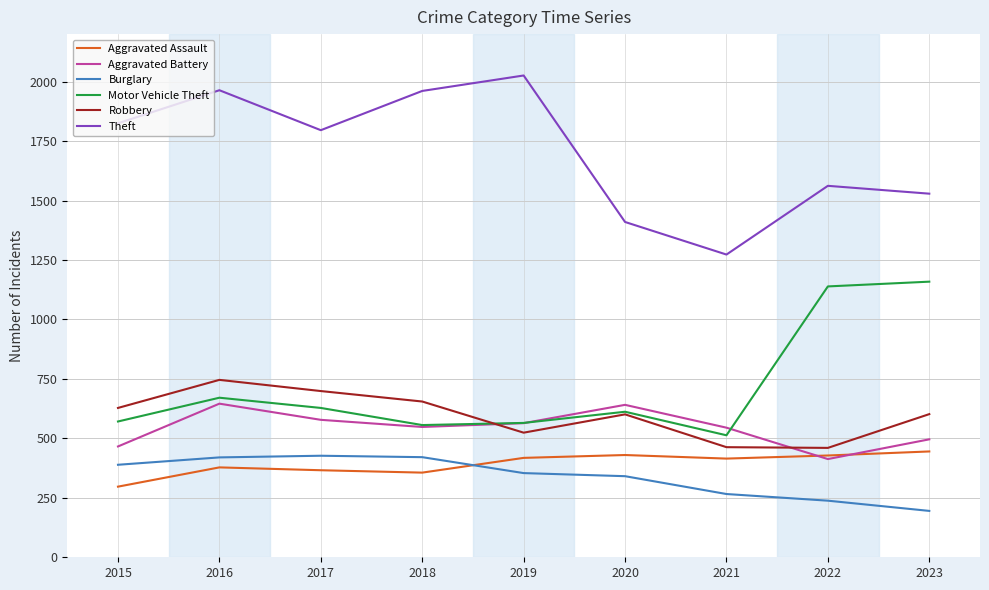

Where is the first local maximum for Robbery?

2016